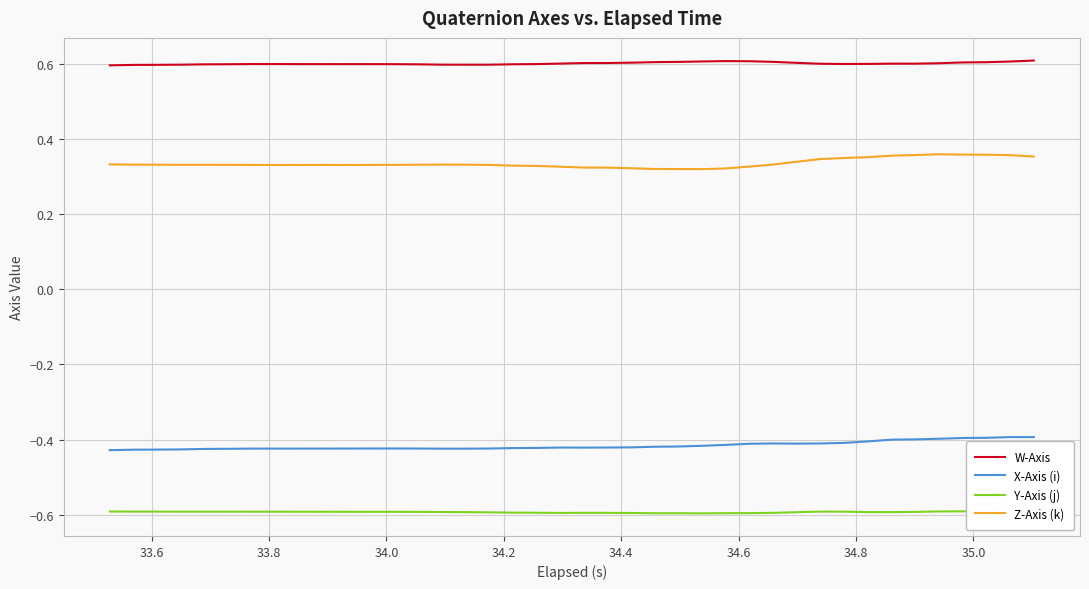

Reading left to right, transcribe all the data shown in this chart.

W-Axis: 0.6	0.6	0.6	0.6	0.6	0.6	0.6	0.6	0.6	0.6	0.6	0.6	0.6	0.6	0.6	0.6	0.6	0.6	0.6	0.6	0.6	0.6	0.6	0.6	0.6	0.6	0.6	0.6	0.6	0.6	0.6	0.6	0.6	0.6	0.6	0.6	0.6	0.6	0.6	0.6
X-Axis (i): -0.4	-0.4	-0.4	-0.4	-0.4	-0.4	-0.4	-0.4	-0.4	-0.4	-0.4	-0.4	-0.4	-0.4	-0.4	-0.4	-0.4	-0.4	-0.4	-0.4	-0.4	-0.4	-0.4	-0.4	-0.4	-0.4	-0.4	-0.4	-0.4	-0.4	-0.4	-0.4	-0.4	-0.4	-0.4	-0.4	-0.4	-0.4	-0.4	-0.4
Y-Axis (j): -0.6	-0.6	-0.6	-0.6	-0.6	-0.6	-0.6	-0.6	-0.6	-0.6	-0.6	-0.6	-0.6	-0.6	-0.6	-0.6	-0.6	-0.6	-0.6	-0.6	-0.6	-0.6	-0.6	-0.6	-0.6	-0.6	-0.6	-0.6	-0.6	-0.6	-0.6	-0.6	-0.6	-0.6	-0.6	-0.6	-0.6	-0.6	-0.6	-0.6
Z-Axis (k): 0.3	0.3	0.3	0.3	0.3	0.3	0.3	0.3	0.3	0.3	0.3	0.3	0.3	0.3	0.3	0.3	0.3	0.3	0.3	0.3	0.3	0.3	0.3	0.3	0.3	0.3	0.3	0.3	0.3	0.3	0.3	0.3	0.4	0.4	0.4	0.4	0.4	0.4	0.4	0.4